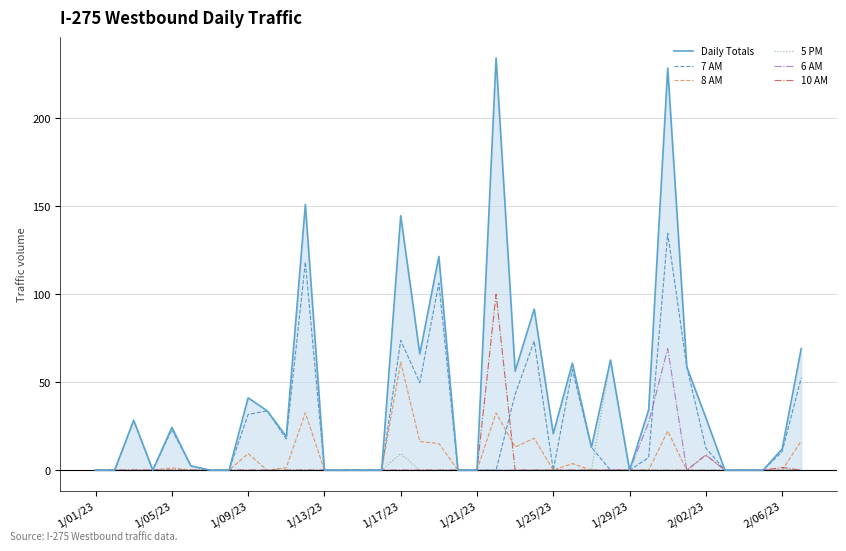

How many lines are shown in the chart?

6